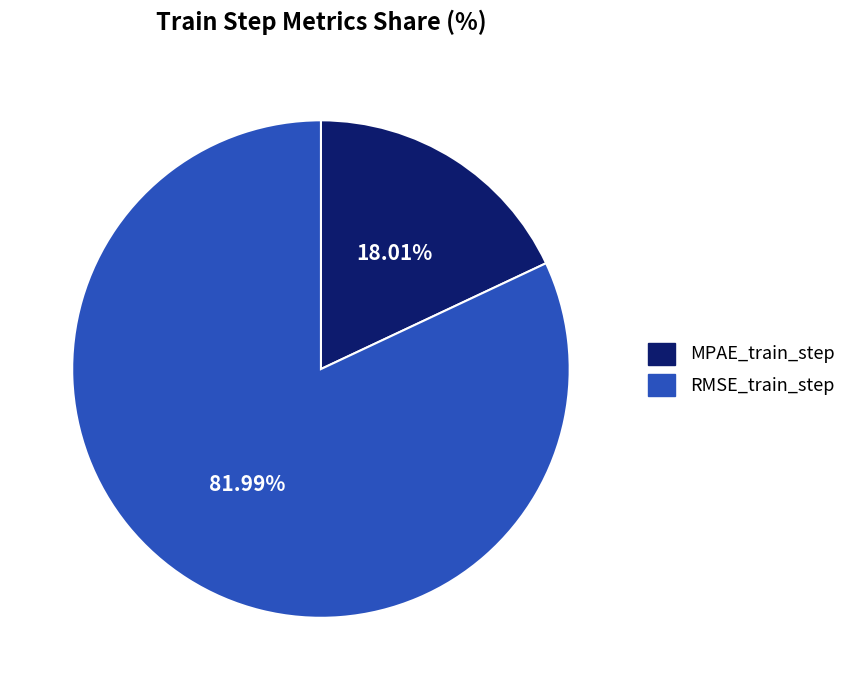

True or false: MPAE_train_step accounts for 29% of the total.

False